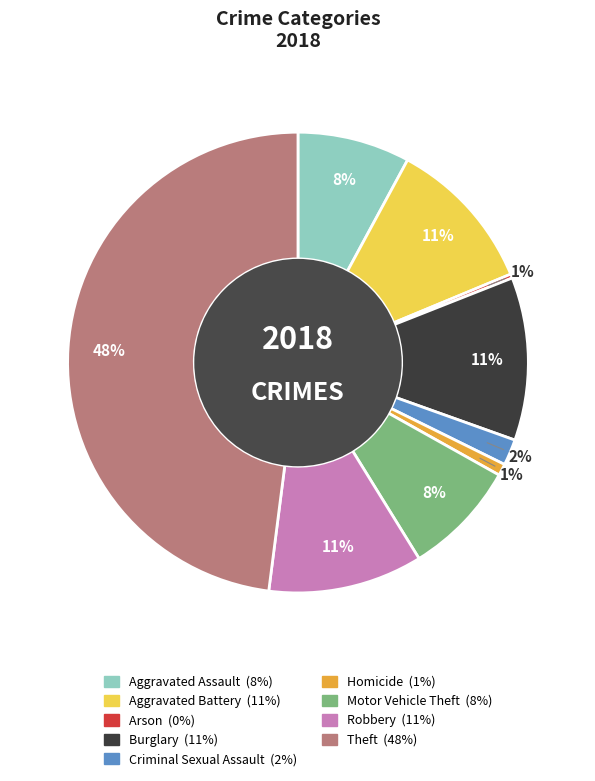

Count the number of slices in the pie.

9